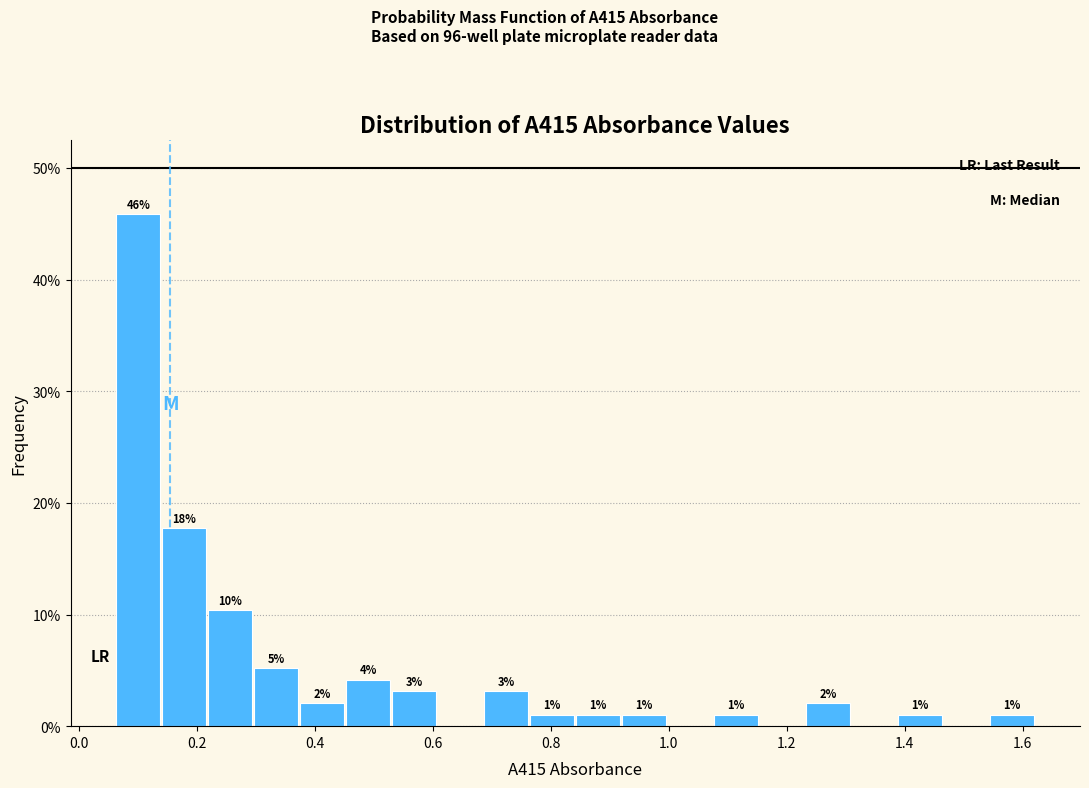

Read against the x-axis, roughly where is the centre of the tallest bar?

0.10